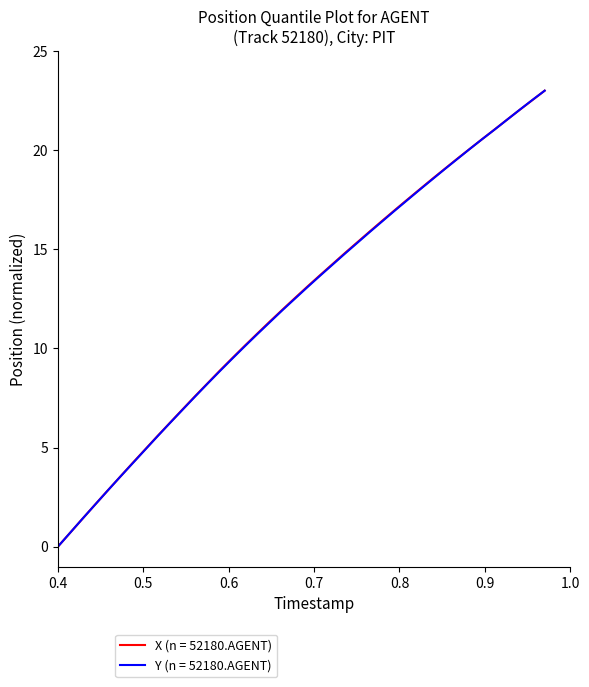

What is the highest value of the X (n = 52180.AGENT) series?

23.0